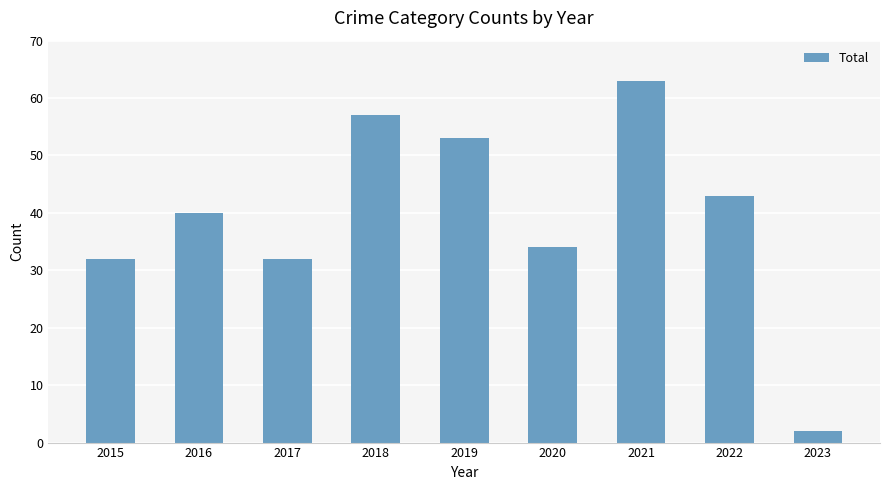

Does the chart contain any negative values?

No